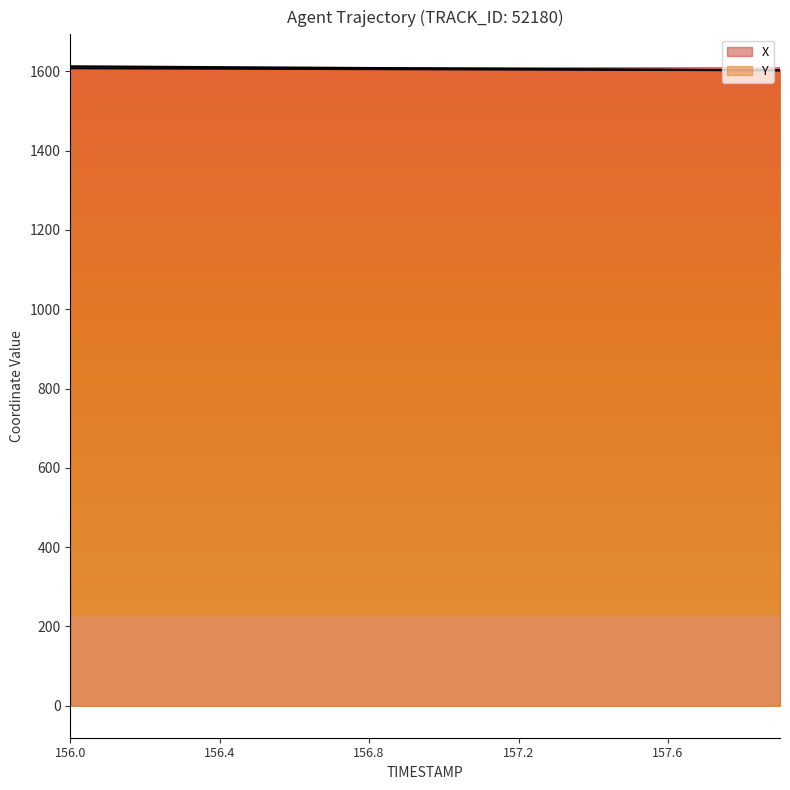

True or false: X and Y cross at least once.

False